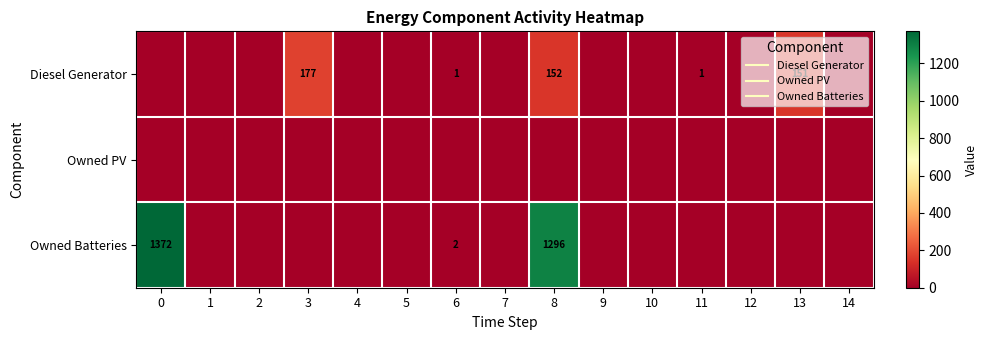

Rank the categories by Owned Batteries value from highest to lowest.

0, 8, 6, 1, 2, 3, 4, 5, 7, 9, 10, 11, 12, 13, 14